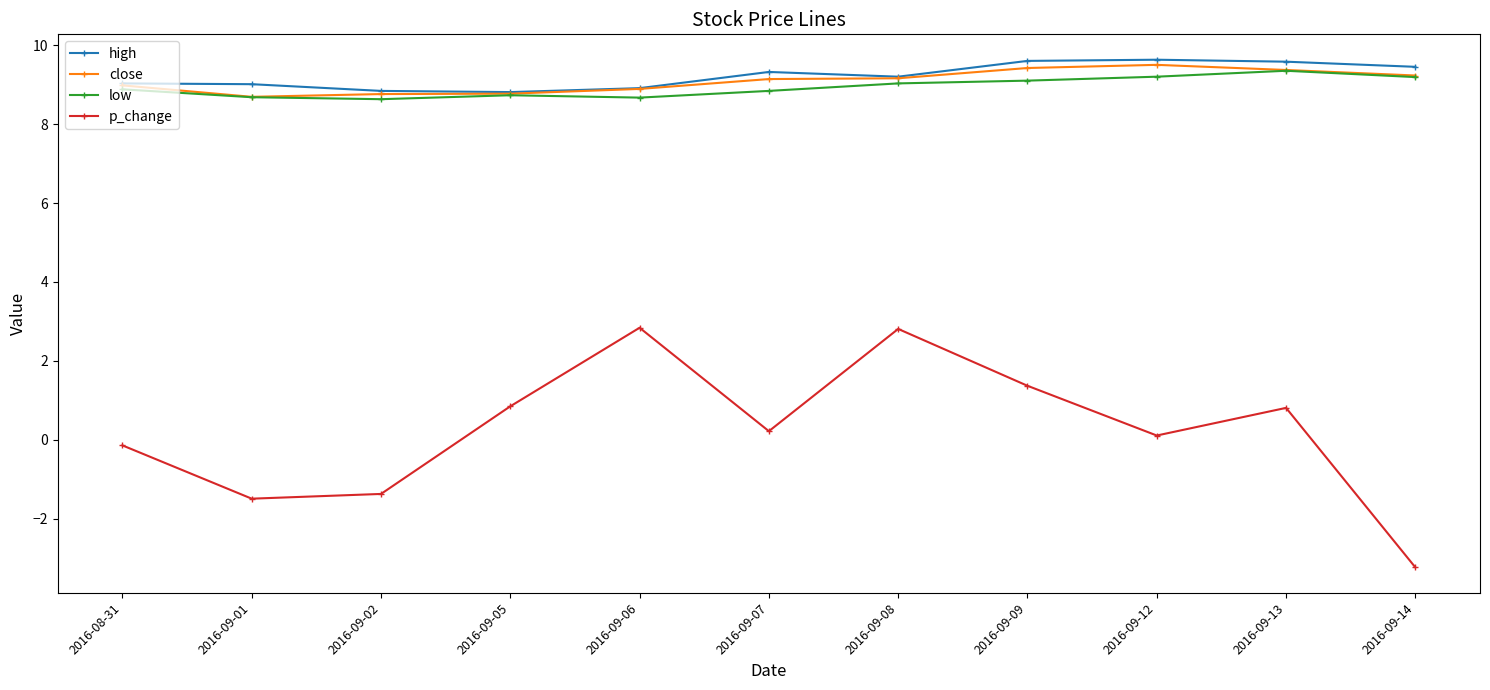

Which series has the widest spread of values?

p_change